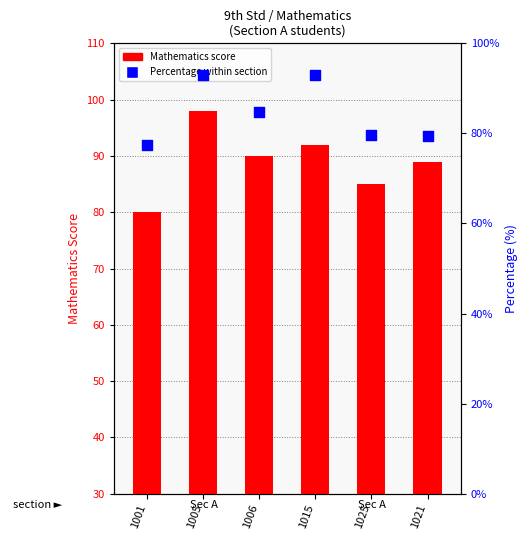

Which series has the largest Y range (max minus min)?

Mathematics score